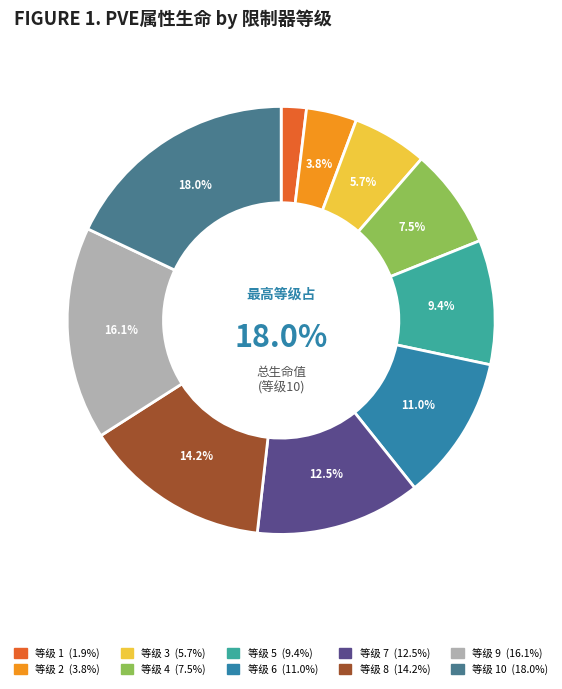

Count the number of slices in the pie.

10